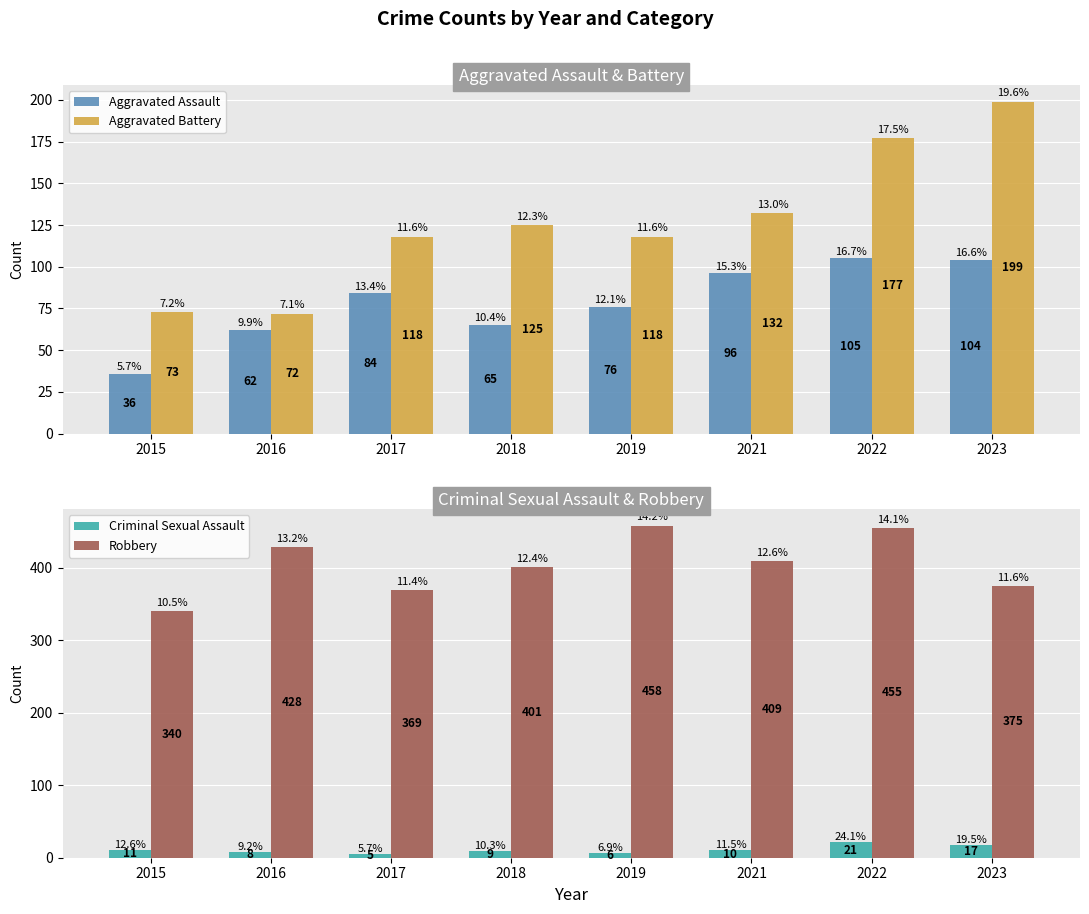

At which label does Aggravated Battery first exceed 125?

2021